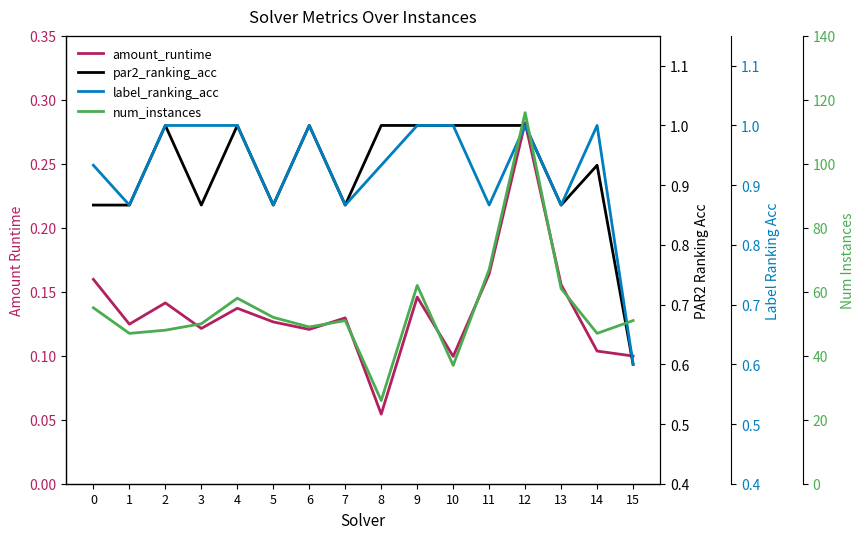

Which category has the highest value in the label_ranking_acc series?

2